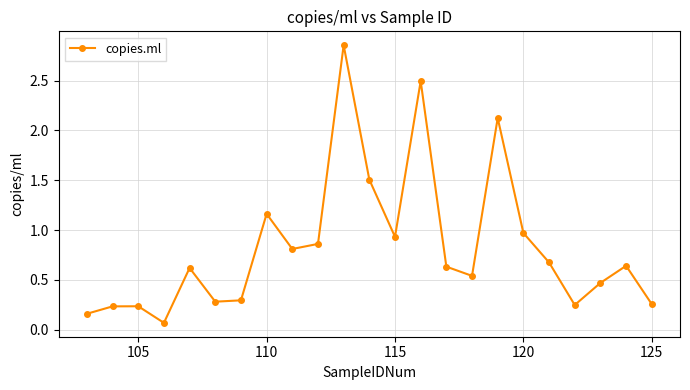

How many series are shown in this chart?

1